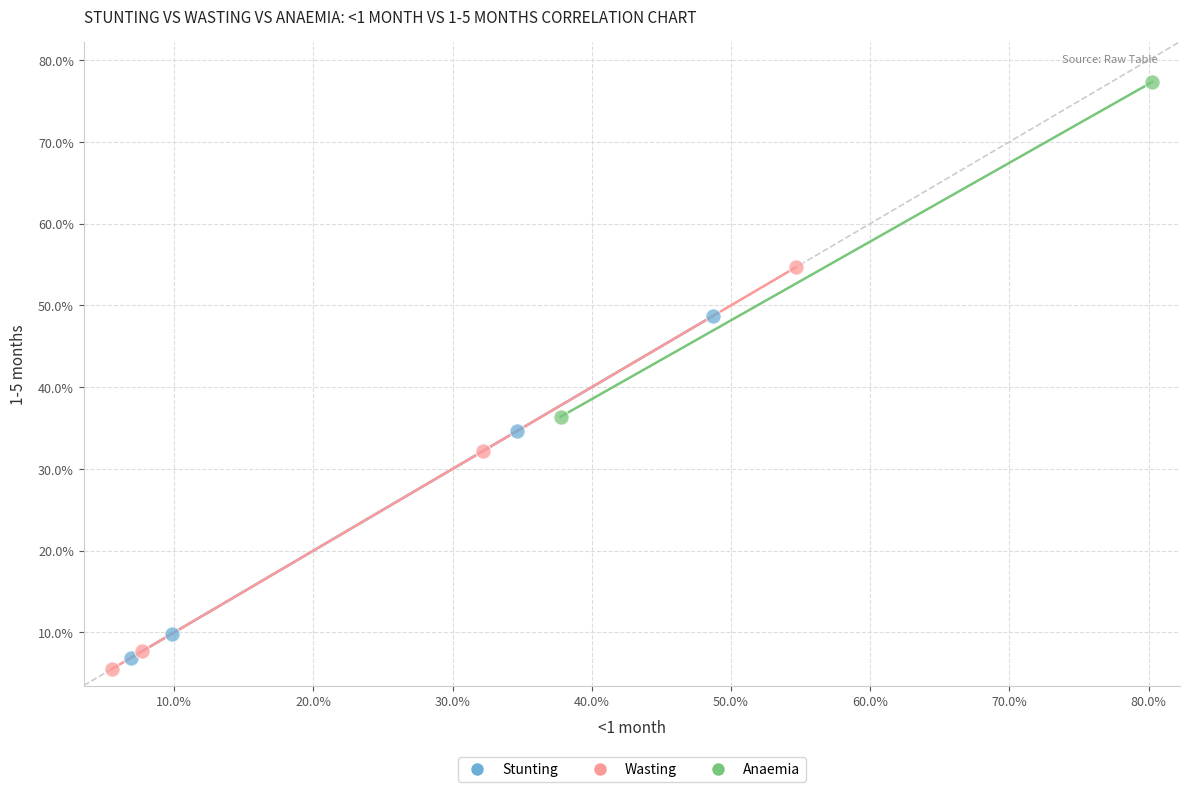

Which series reaches the maximum Y coordinate?

Anaemia